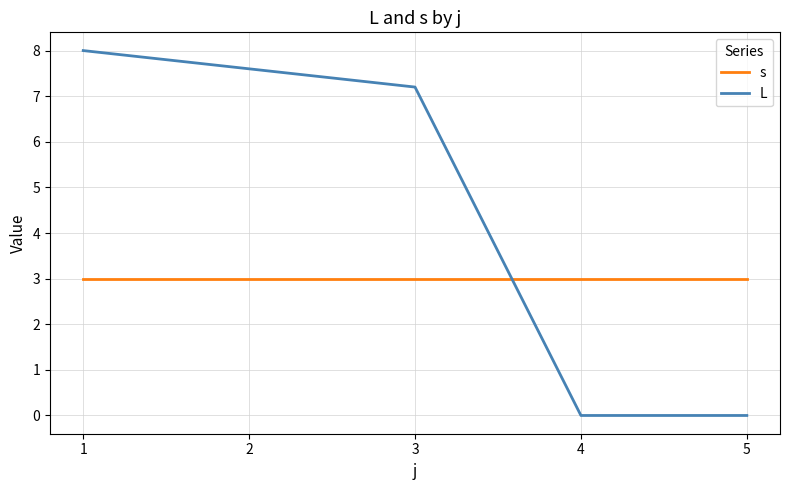

Read the s value at 3.

3.0